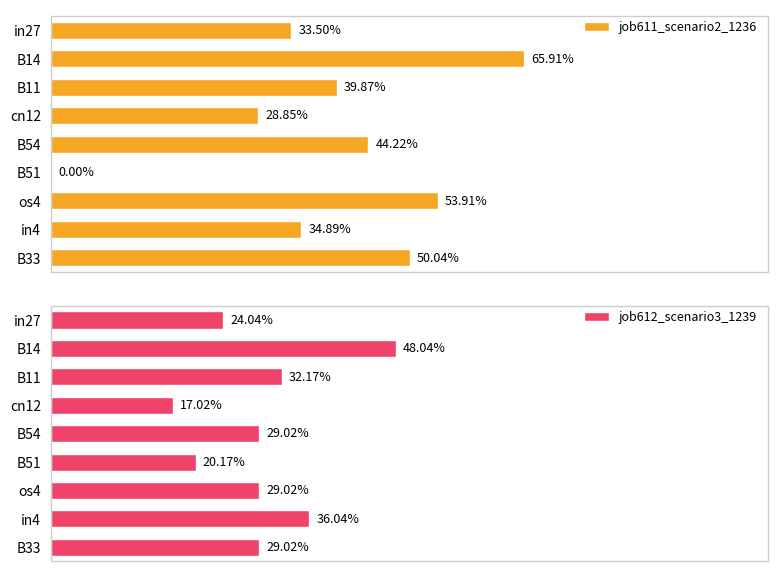

Count the number of categories in the chart.

9